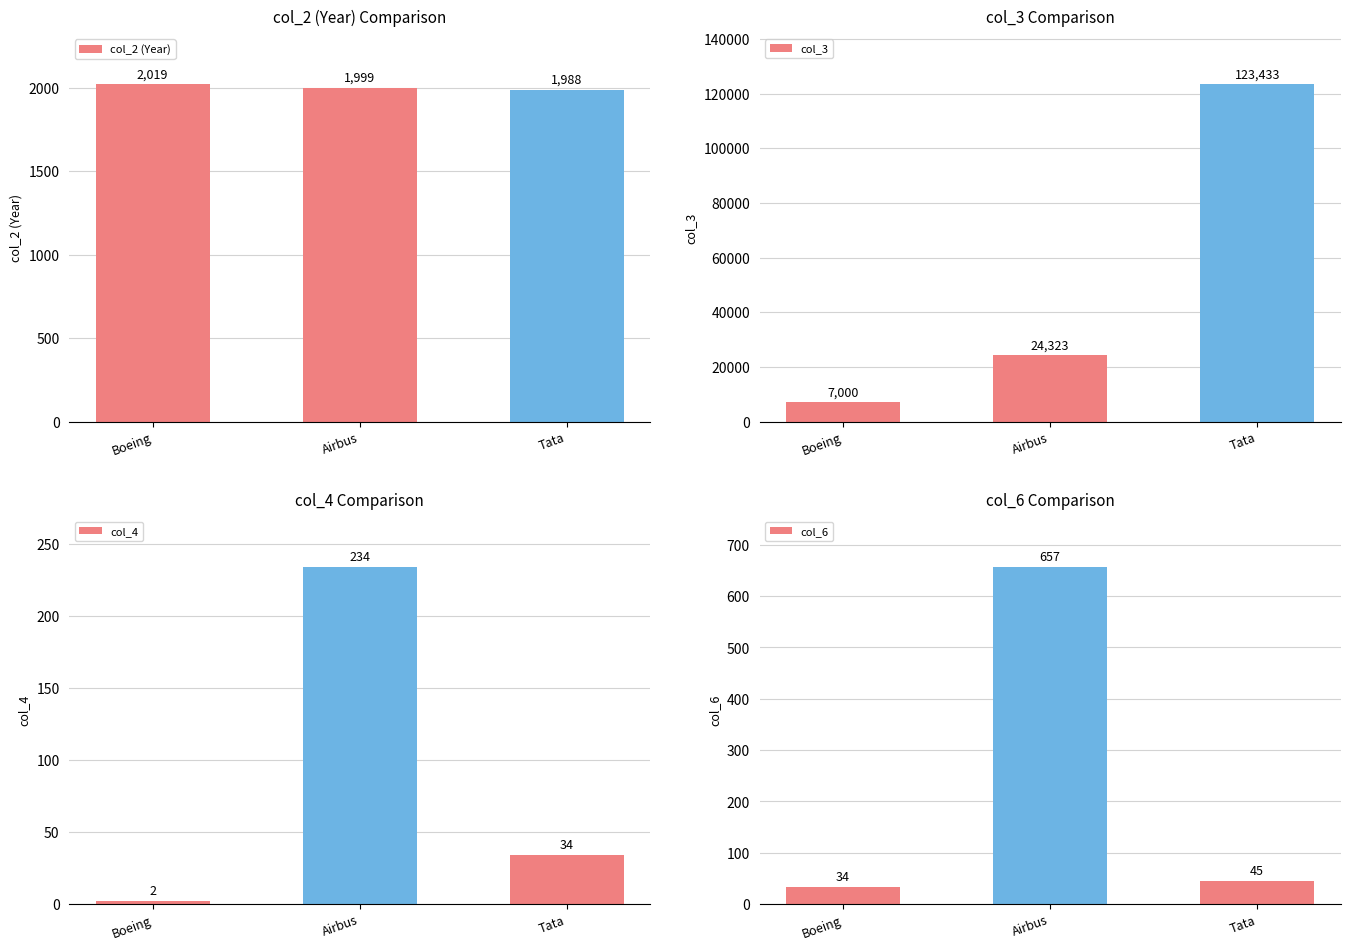

What is the label of the 1st bar from the right?

Tata